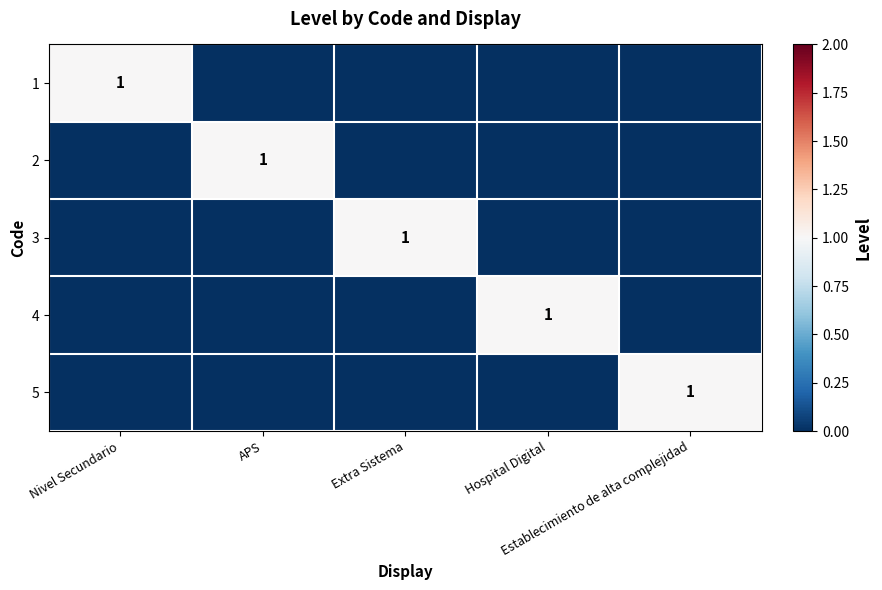

Which series has the largest total across all categories?

1